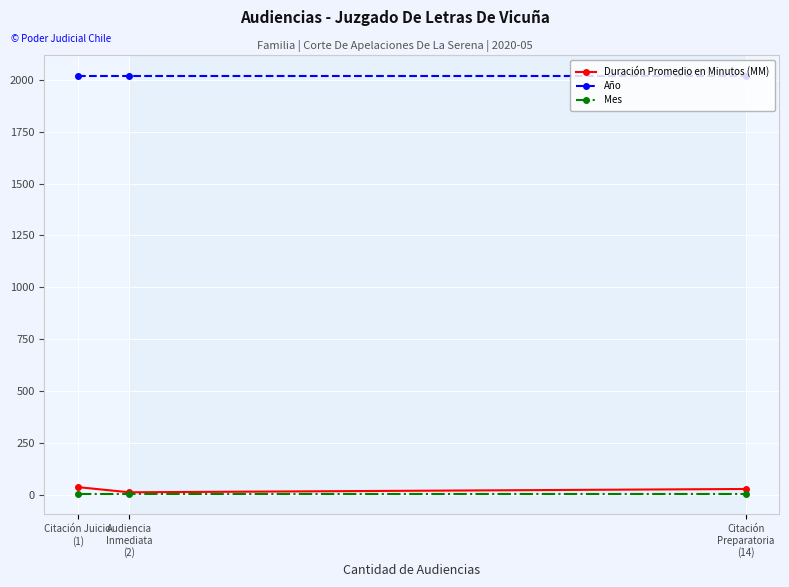

What are all the series names shown in the legend?

Duración Promedio en Minutos (MM), Año, Mes